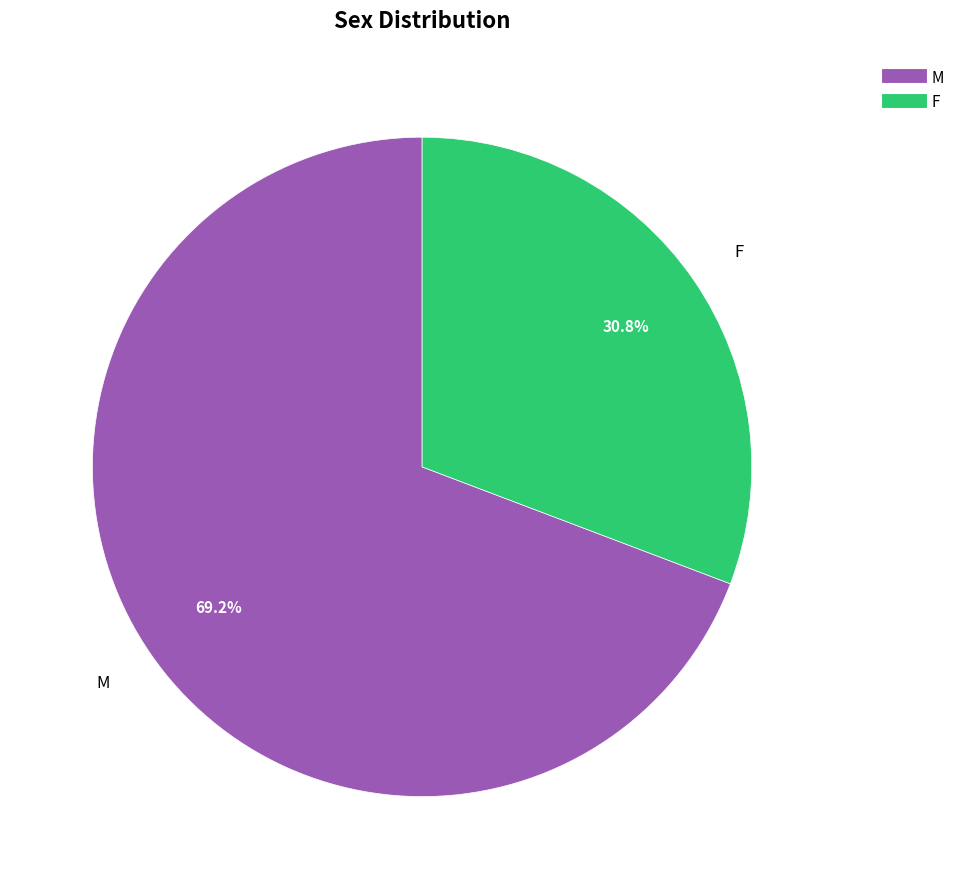

Which has a higher value, F or M?

M